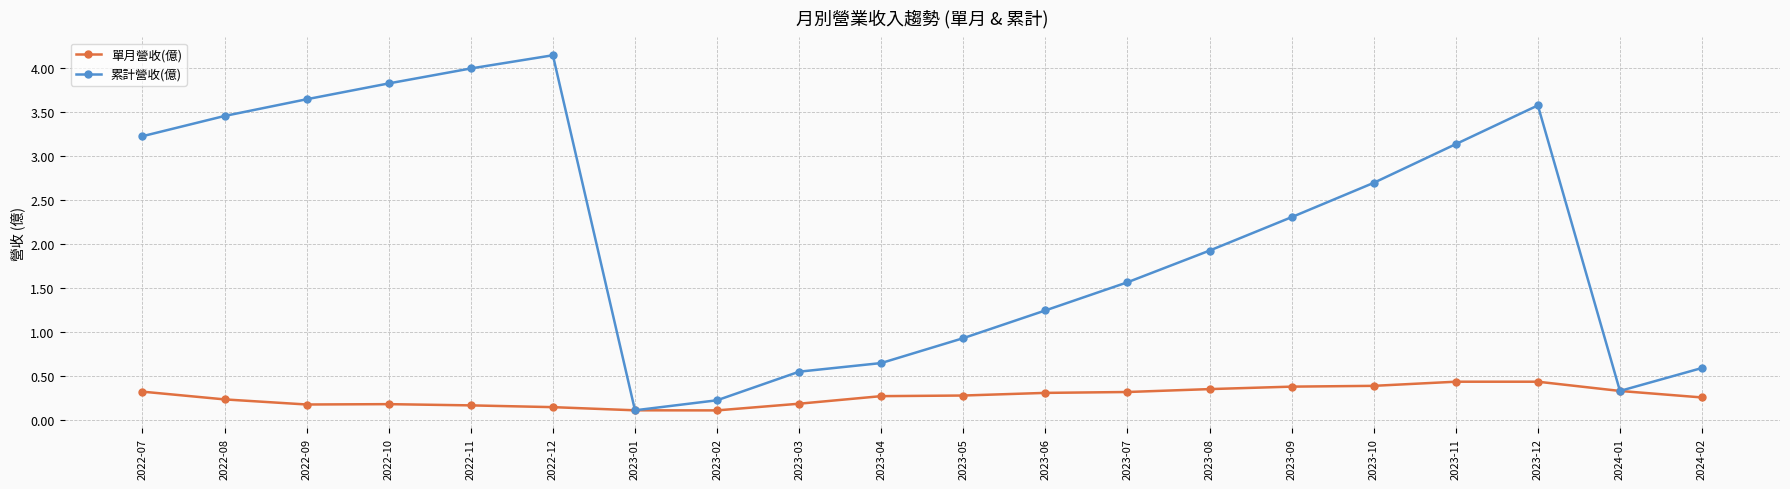

Which category has the highest value in the 累計營收(億) series?

2022-12